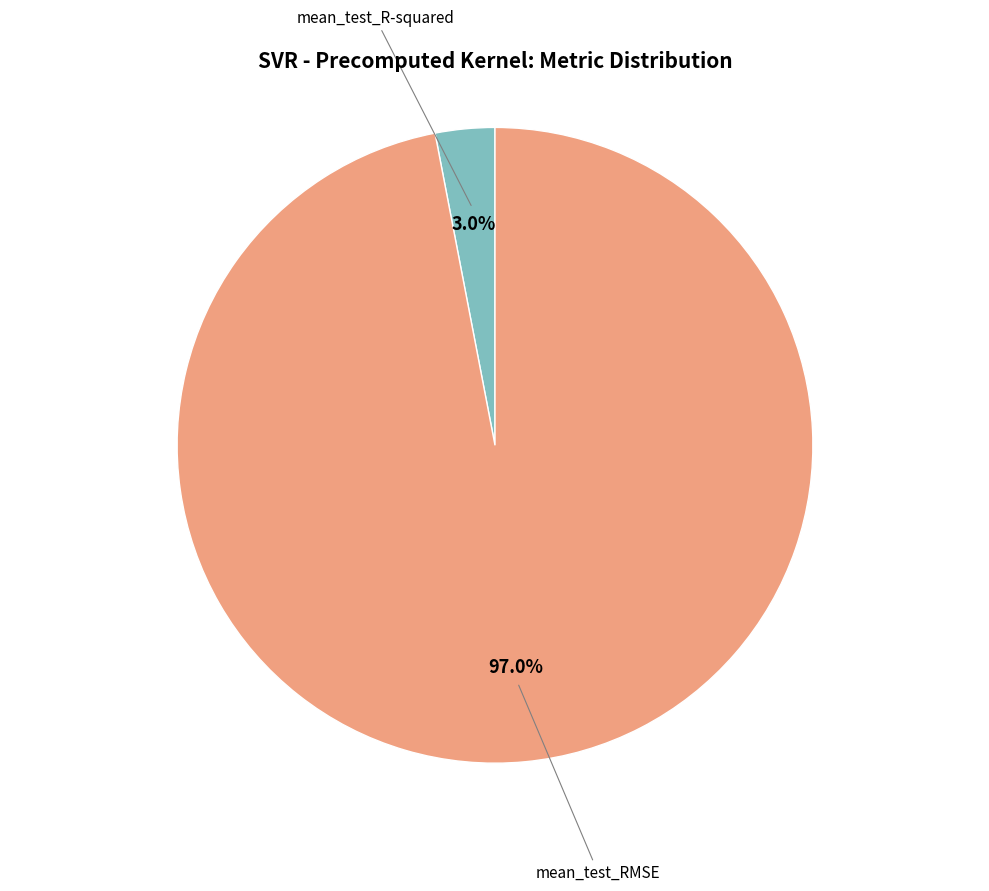

Rank the categories by value from highest to lowest.

mean_test_RMSE, mean_test_R-squared